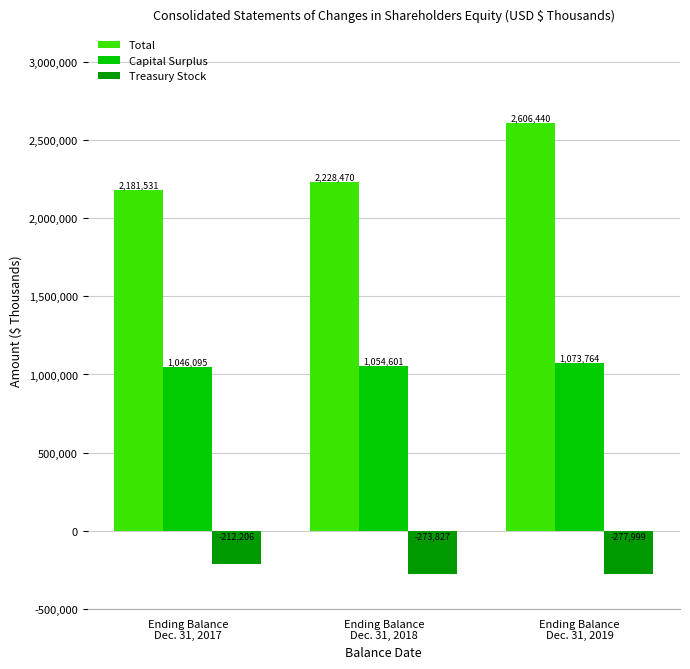

How many bars are there in each group?

3